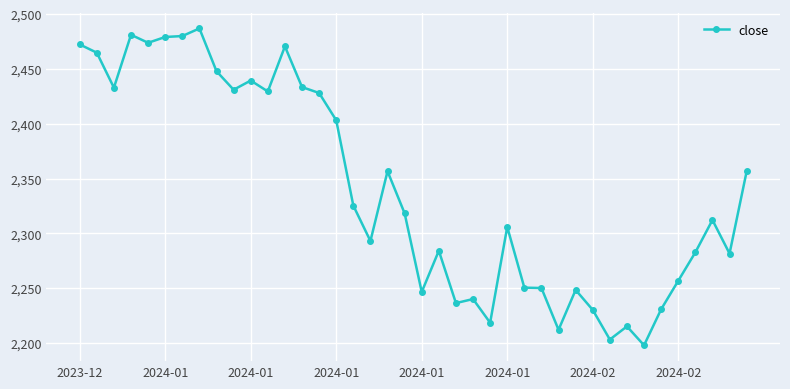

What is the sum of all values?

93608.0